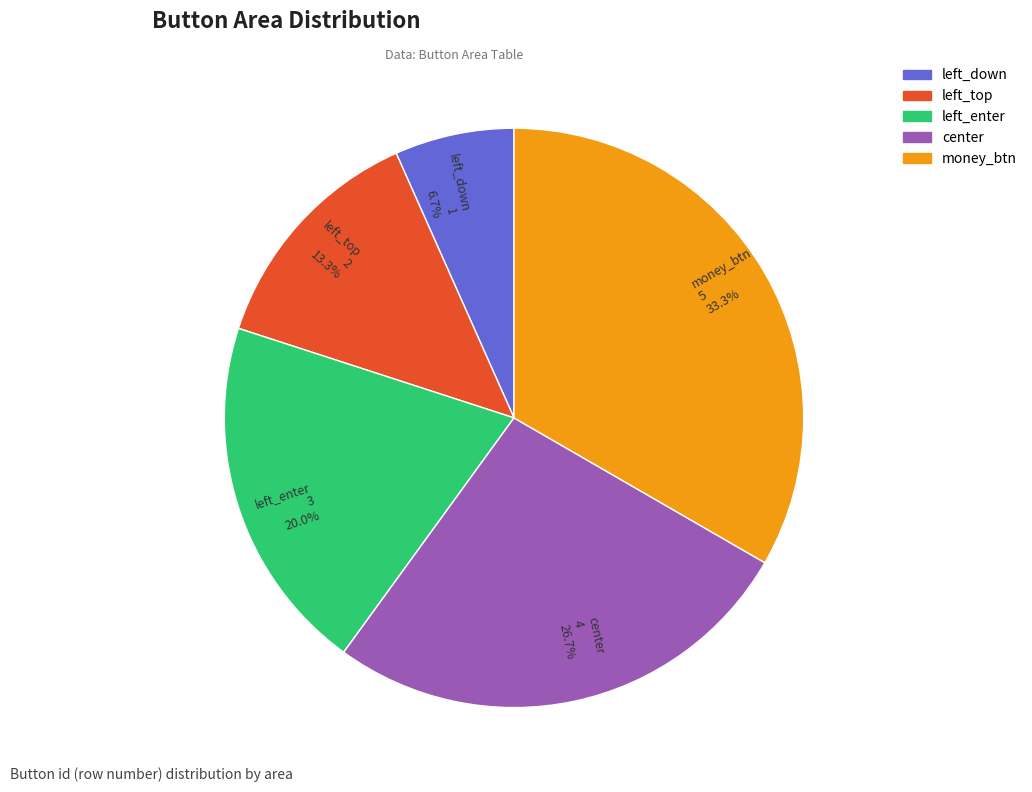

How many segments does this pie chart have?

5